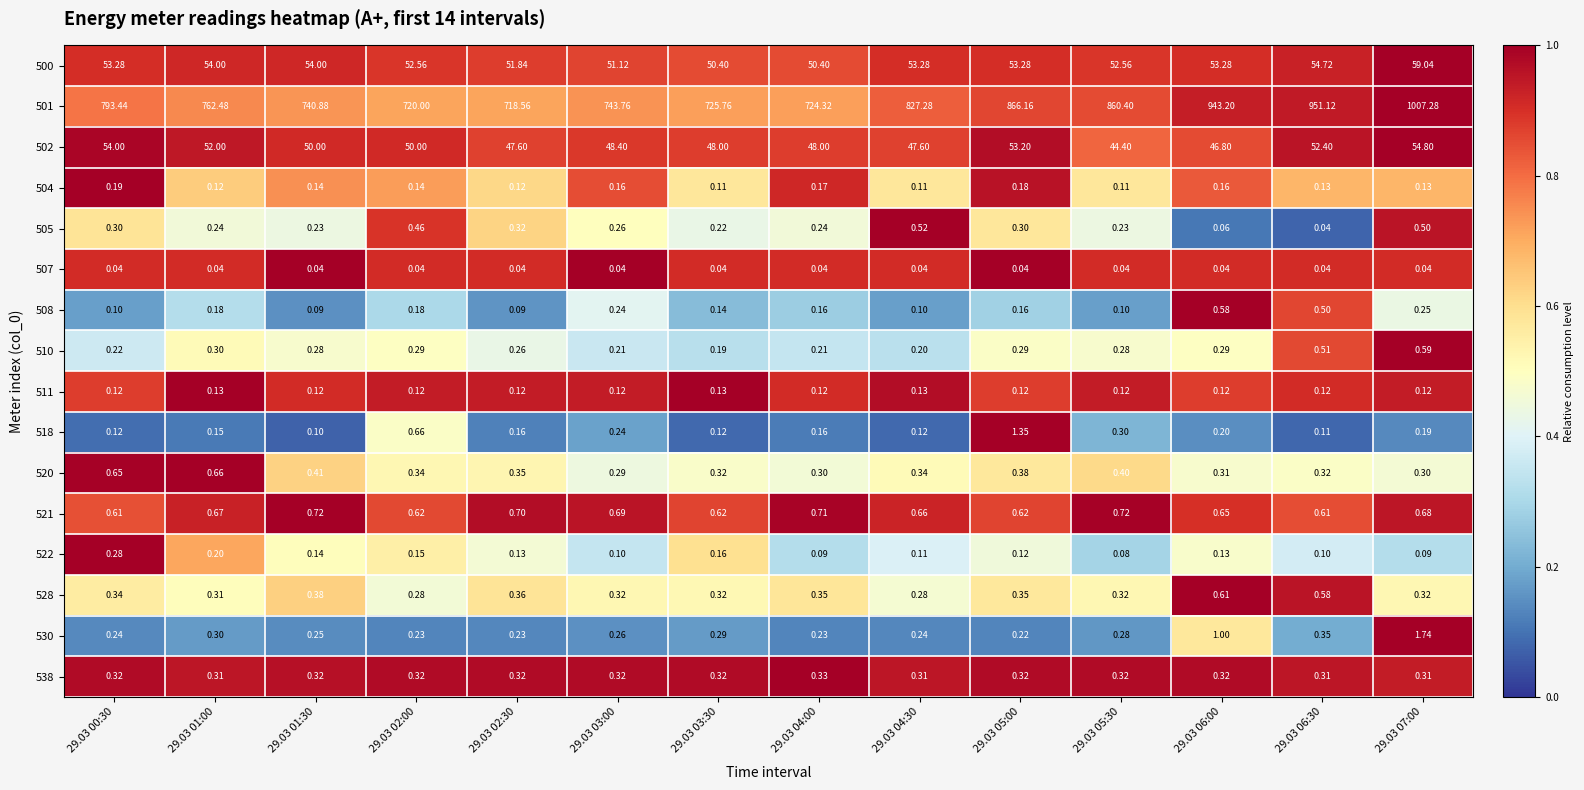

Is the value of 504 at 29.03 04:00 greater than the value of 507 at 29.03 01:00?

Yes